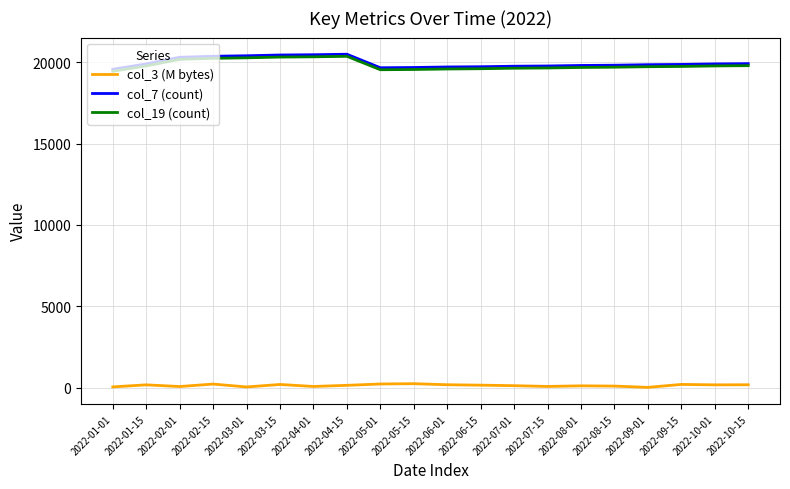

Does the chart have visible grid lines?

Yes